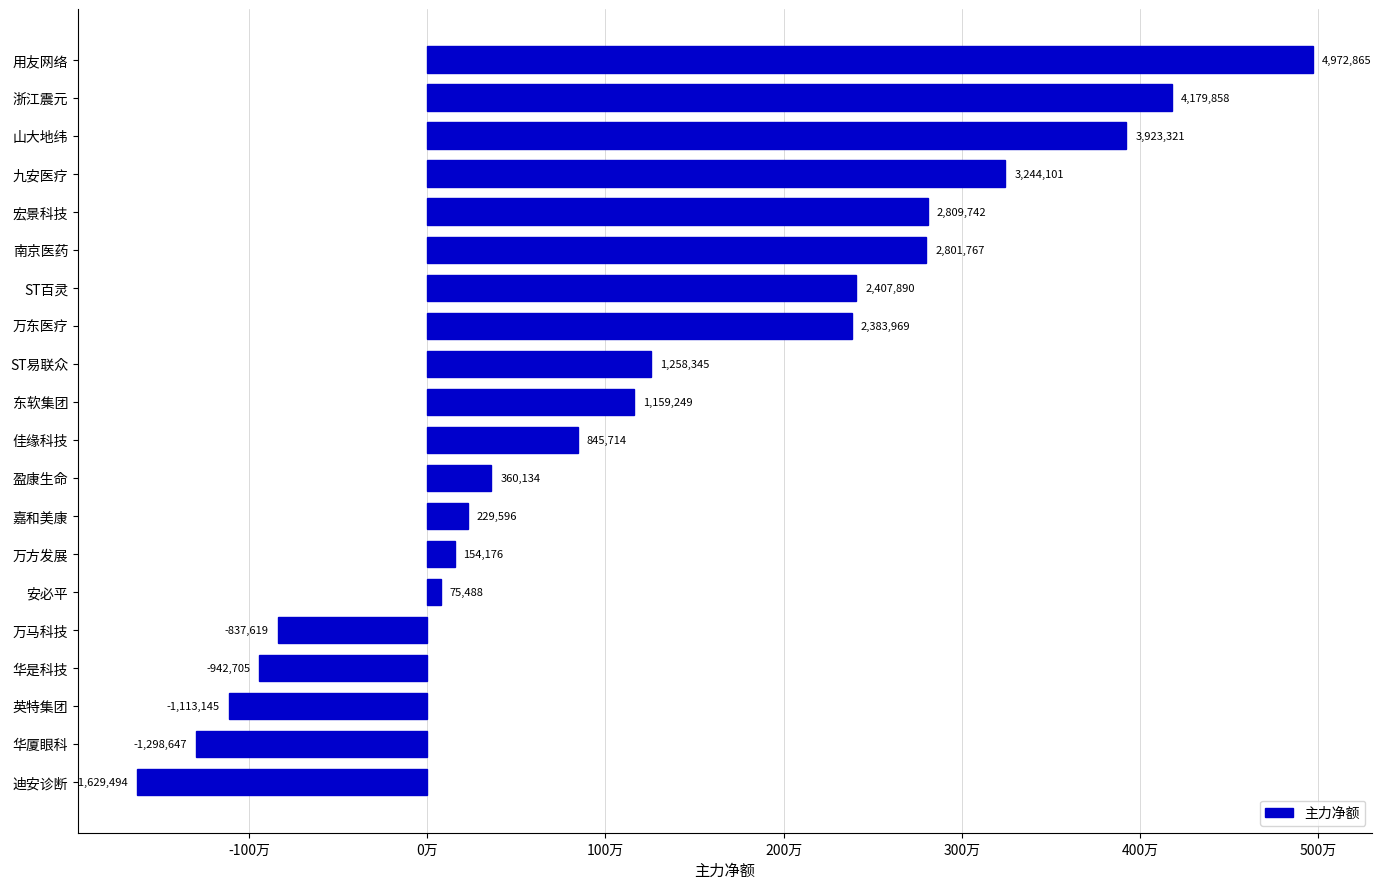

What is the difference between the second highest and minimum values?

5809352